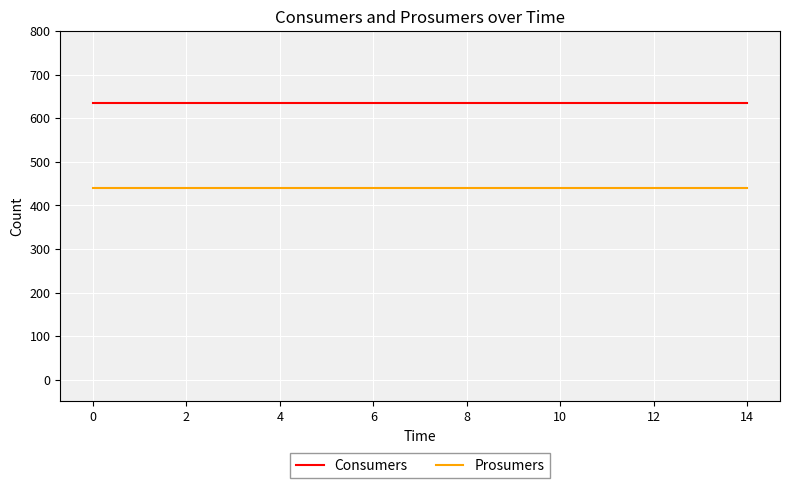

List the series in order of their peak value, lowest first.

Prosumers, Consumers